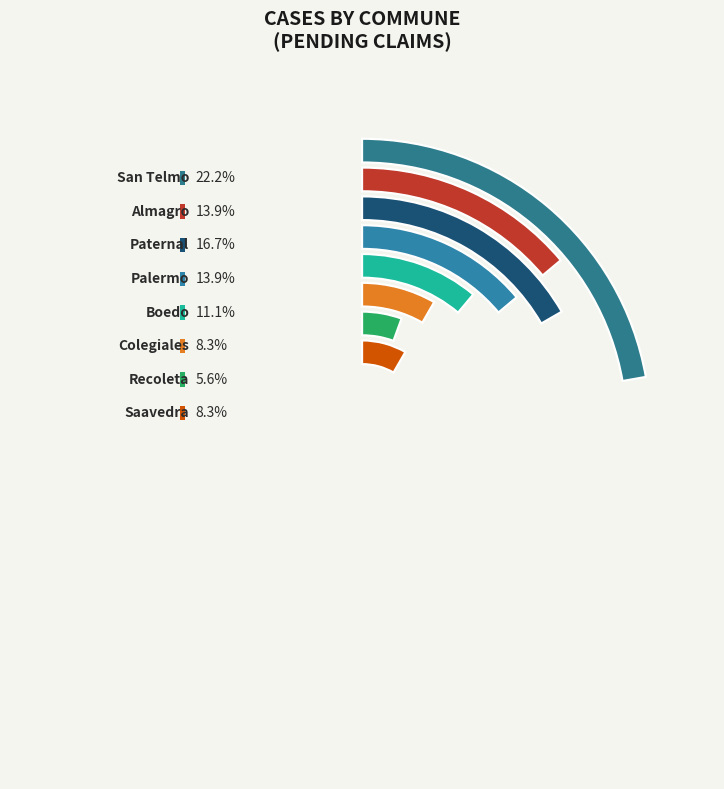

Which slice is the smallest?

Recoleta